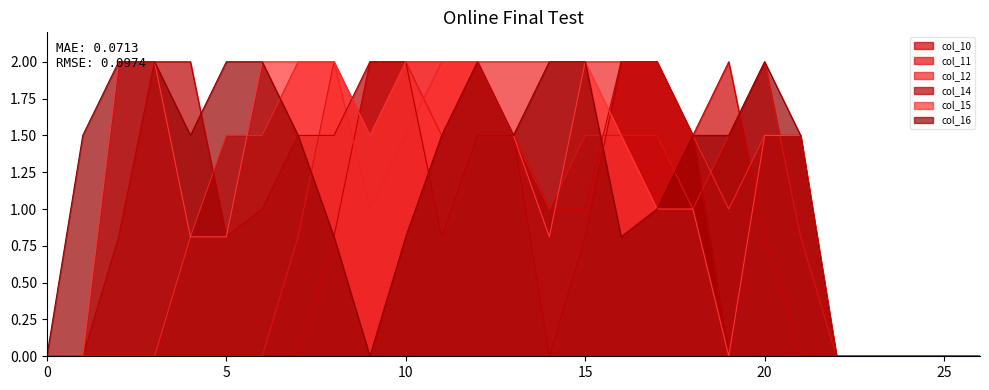

True or false: col_14 has more than 2 interior local peaks.

False